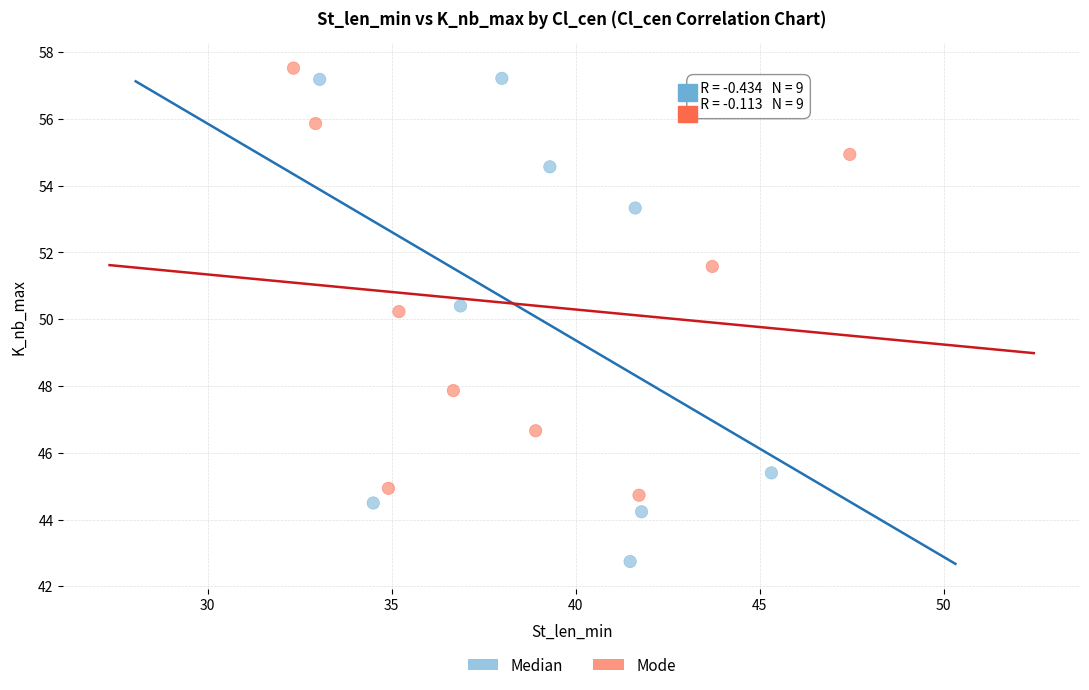

Which series has the largest Y range (max minus min)?

Median